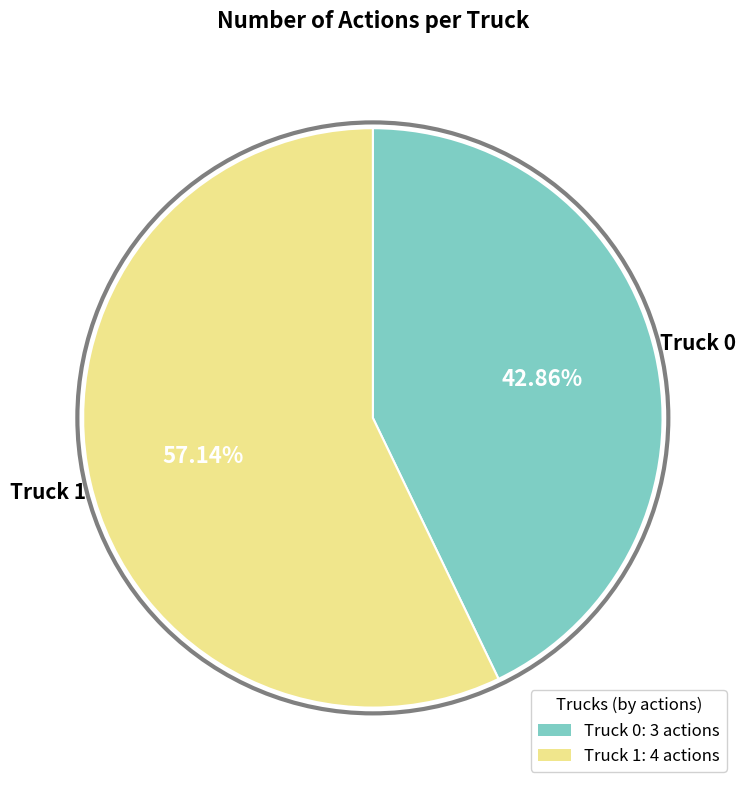

Is there any slice that represents more than half of the pie?

Yes